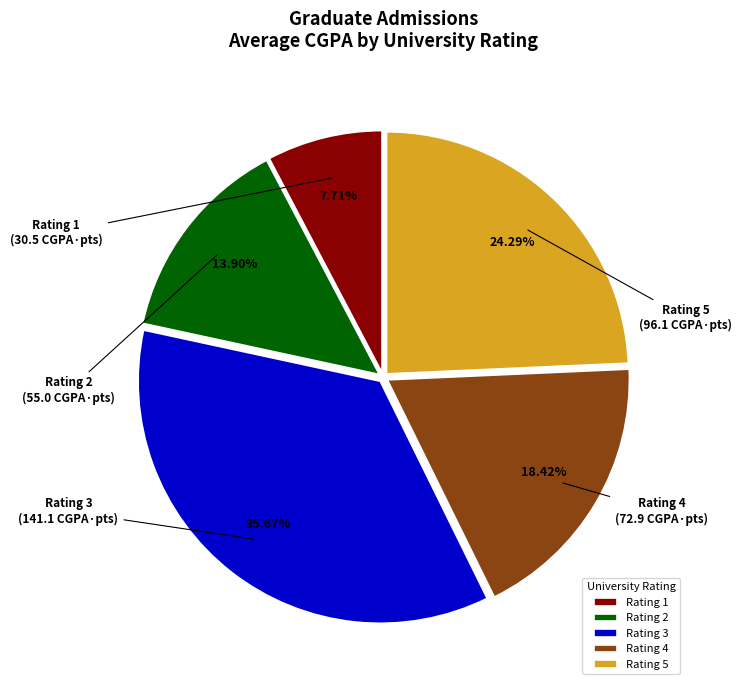

Which slice is the smallest?

Rating 1